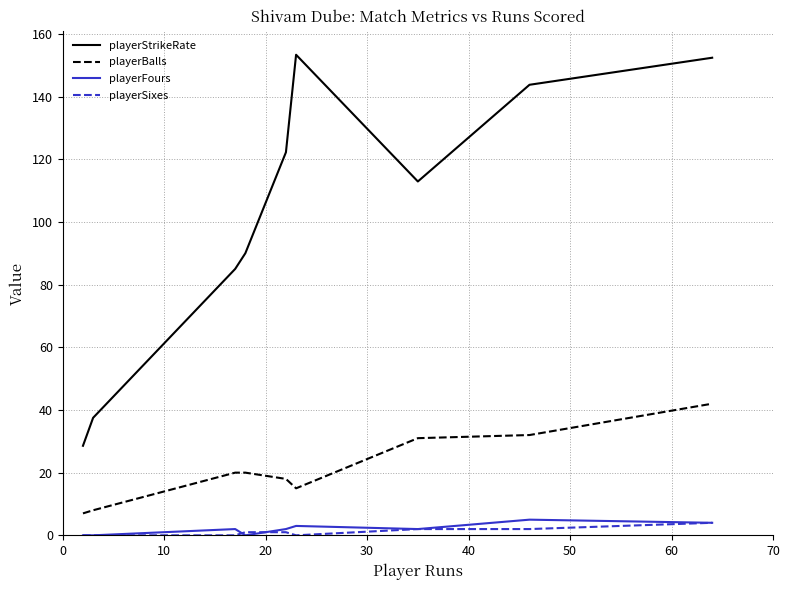

Which series has the widest spread of values?

playerStrikeRate